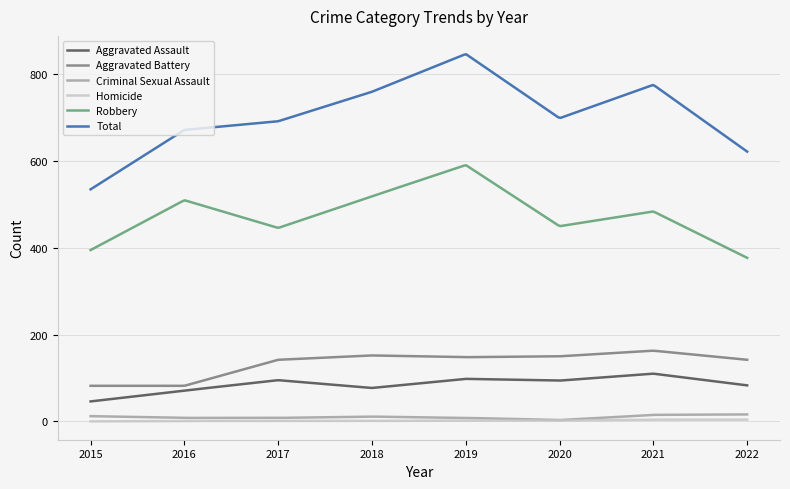

What is the minimum value for Aggravated Battery?

82.0